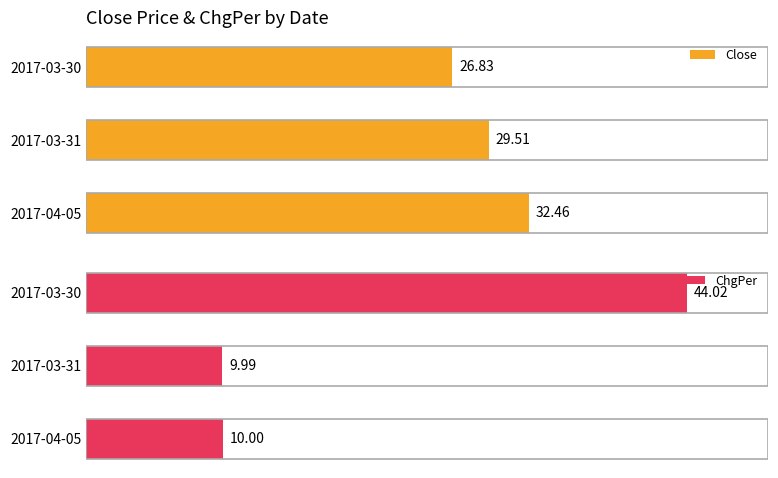

Rank the series by their maximum value, from highest to lowest.

ChgPer, Close